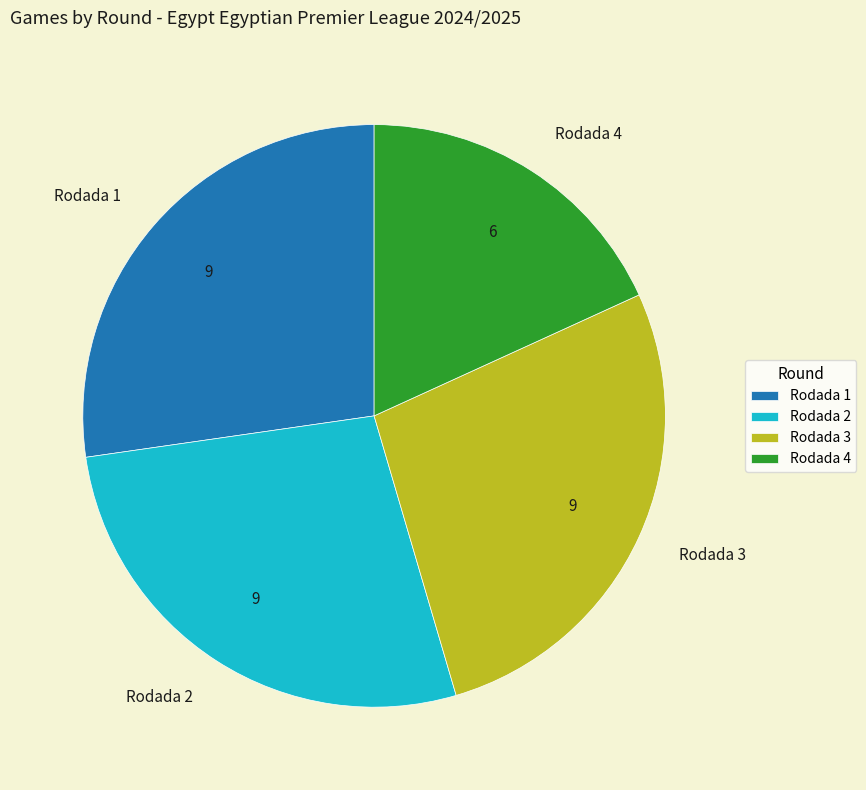

What is the smallest slice in the pie chart?

Rodada 4